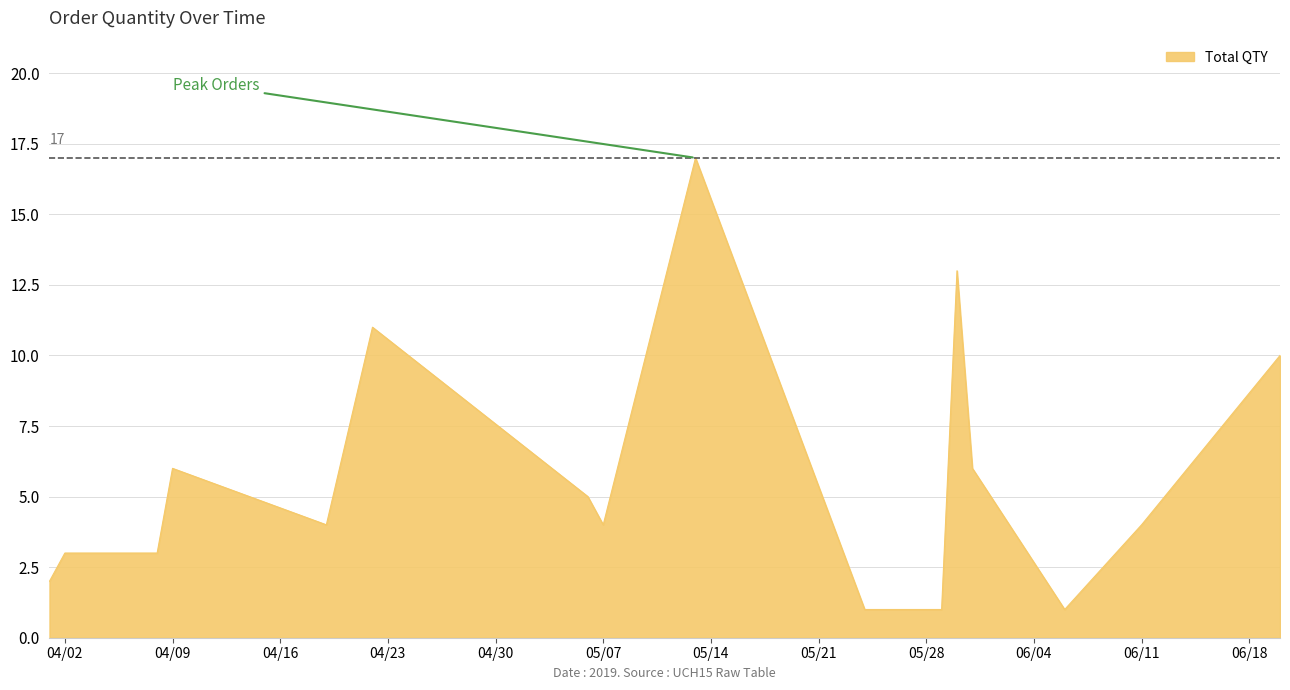

Reading right to left, what are all the values shown in this chart?

10	4	1	6	13	1	1	17	4	5	11	4	6	3	3	2